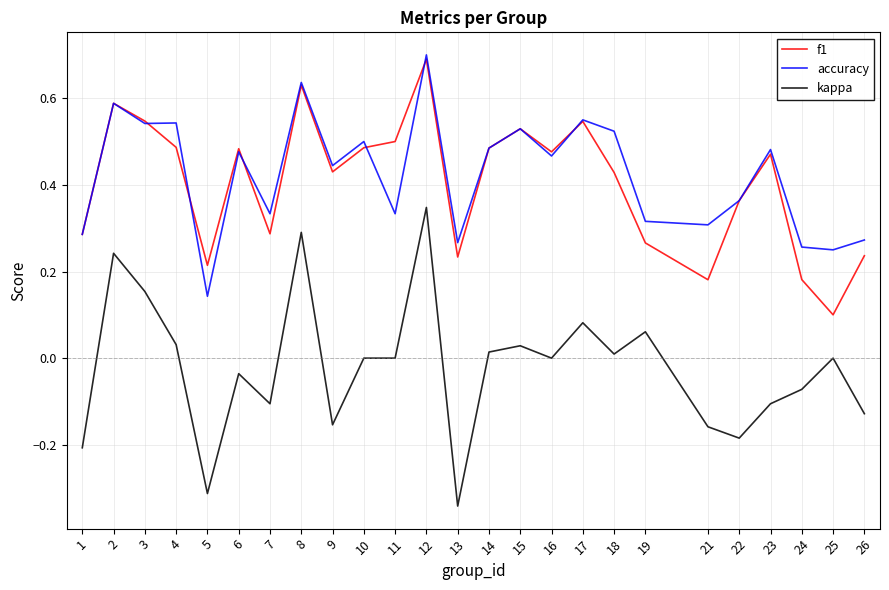

Which label corresponds to the largest value in the chart?

12